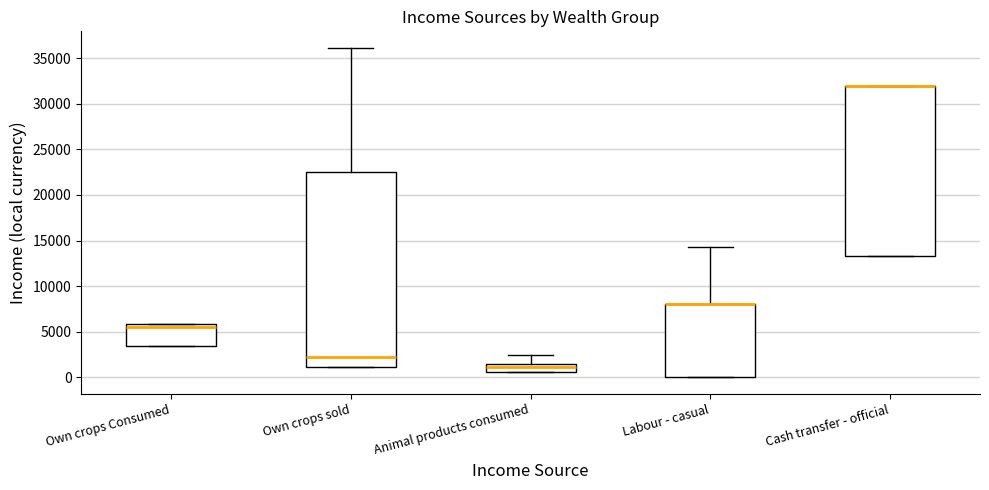

Reading left to right, read every box against the y-axis: the position of its median line, the range the box covers, and the ends of its whiskers. The values are not printed on the chart, so give them approximately, as read against the axis.

Own crops Consumed: median 5500, box 3500 to 6000, whiskers 3500 to 6000
Own crops sold: median 2000, box 1000 to 22500, whiskers 1000 to 36000
Animal products consumed: median 1000, box 500 to 1500, whiskers 500 to 2500
Labour - casual: median 8000 (drawn on the box's upper edge), box 0 to 8000, whiskers 0 to 14500
Cash transfer - official: median 32000 (drawn on the box's upper edge), box 13500 to 32000, whiskers 13500 to 32000